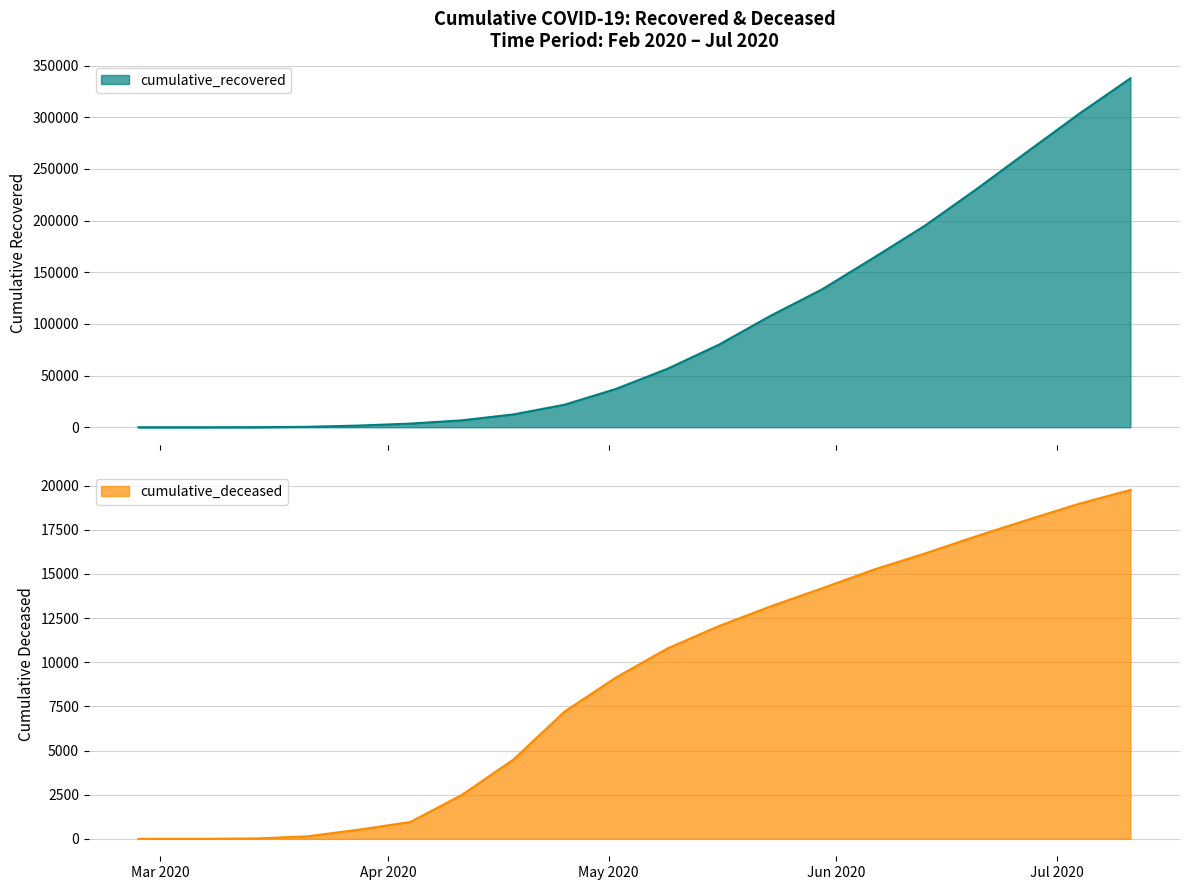

The value of cumulative_deceased at 2020-03-07 is 1. True or false?

False